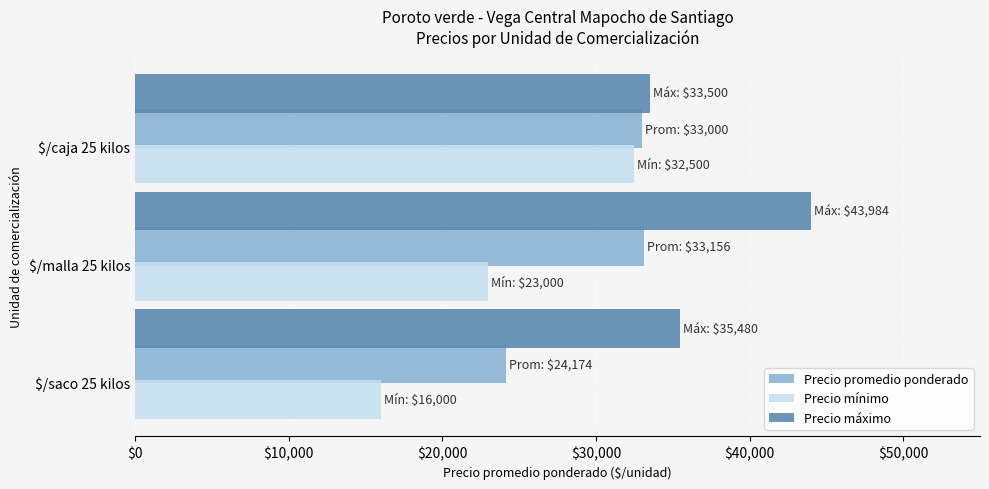

What is the total value across all series at $/malla 25 kilos?

100140